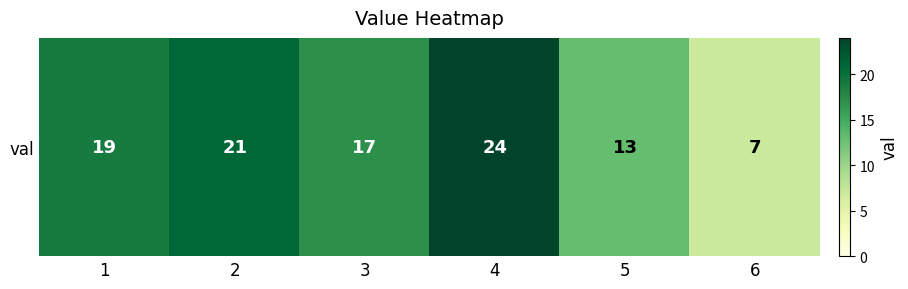

Reading right to left, transcribe all the data shown in this chart.

6=7	5=13	4=24	3=17	2=21	1=19